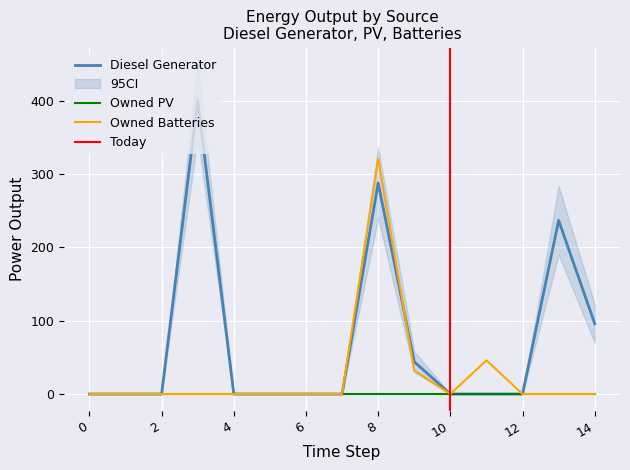

Where is Diesel Generator nearest to the value 200?

13